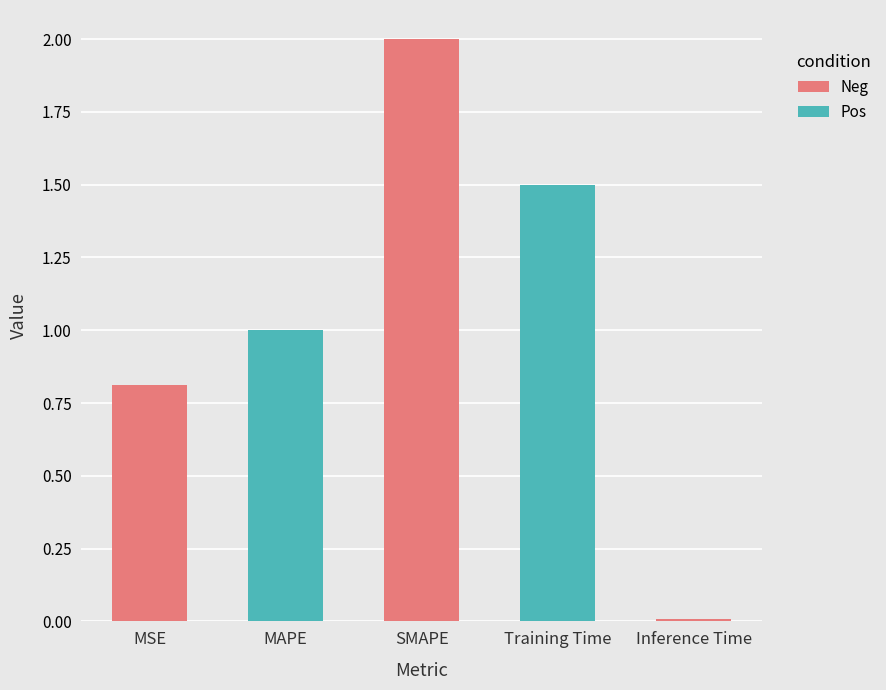

Count the number of data series in this chart.

1